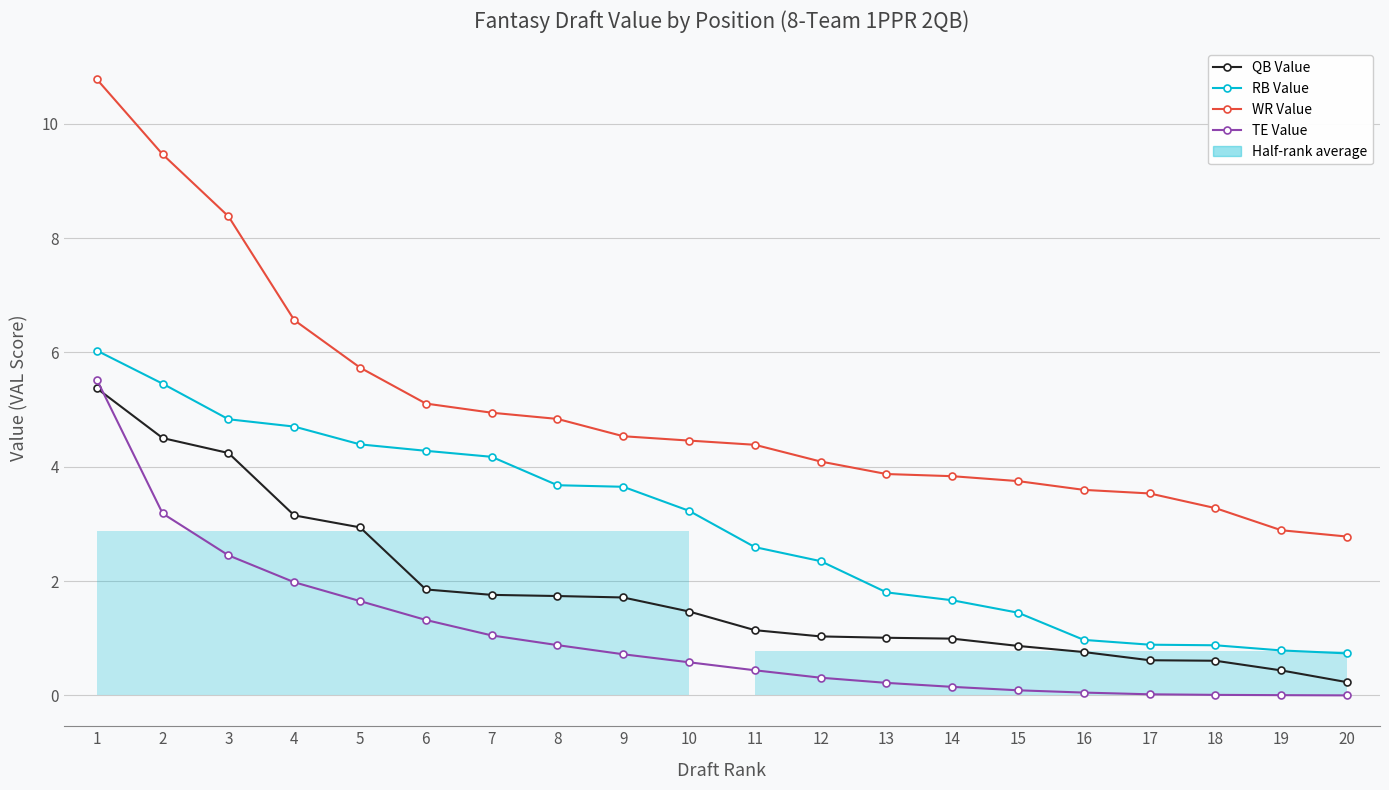

List the series in order of their overall mean, highest first.

WR Value, RB Value, QB Value, TE Value